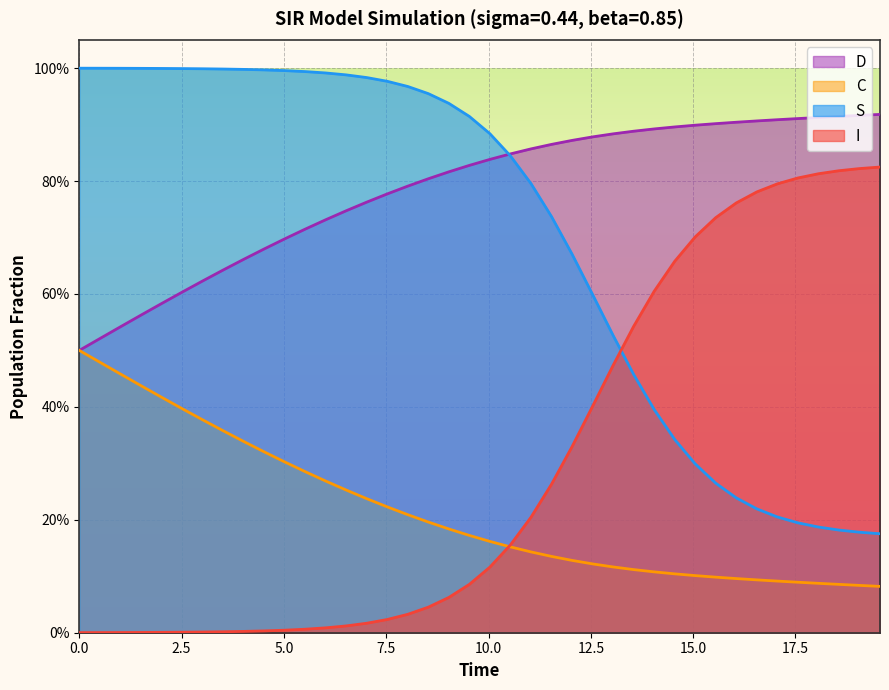

List the series in order of their peak value, lowest first.

C, I, D, S